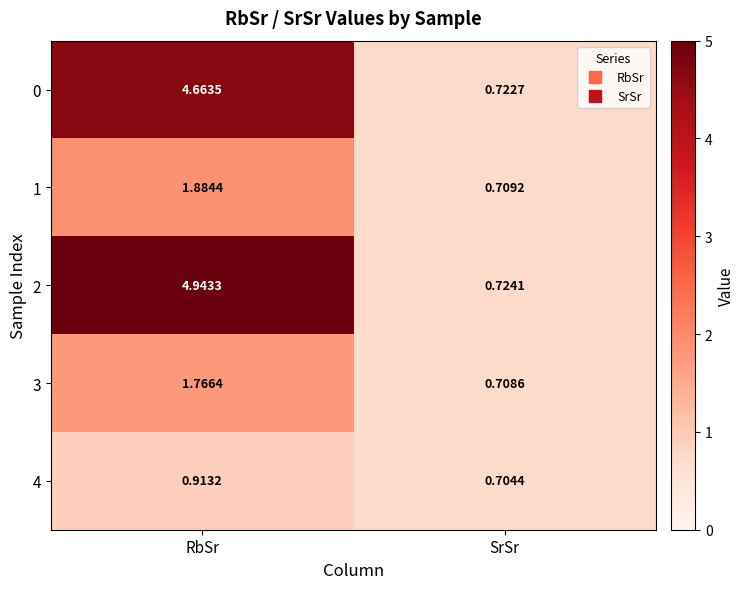

How many categories are shown in the chart?

2